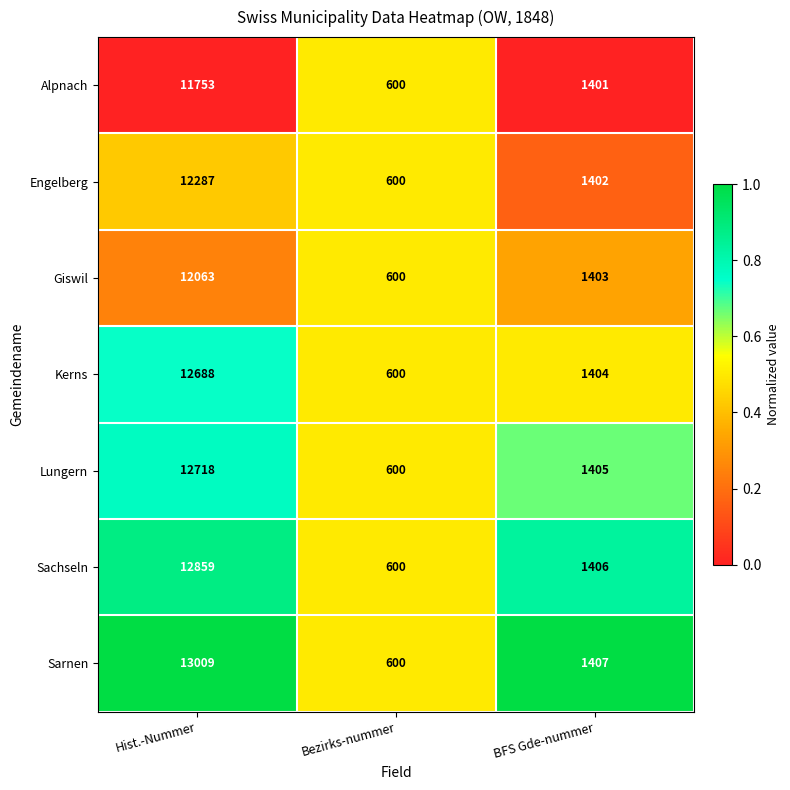

Reading left to right, extract all data points from this chart.

Alpnach: 11753	600	1401
Engelberg: 12287	600	1402
Giswil: 12063	600	1403
Kerns: 12688	600	1404
Lungern: 12718	600	1405
Sachseln: 12859	600	1406
Sarnen: 13009	600	1407